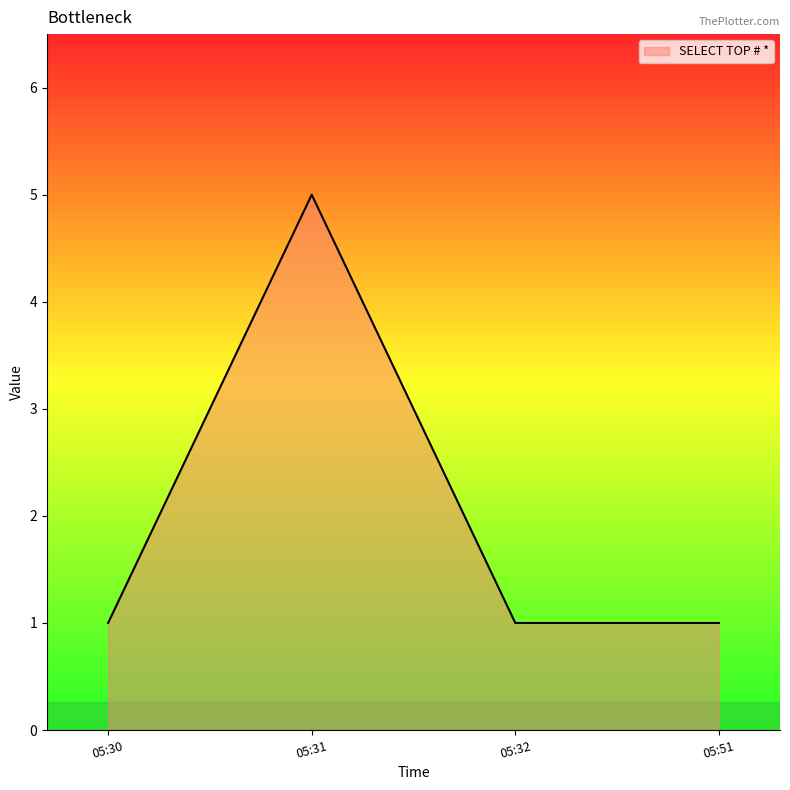

Where is the first local maximum?

05:31